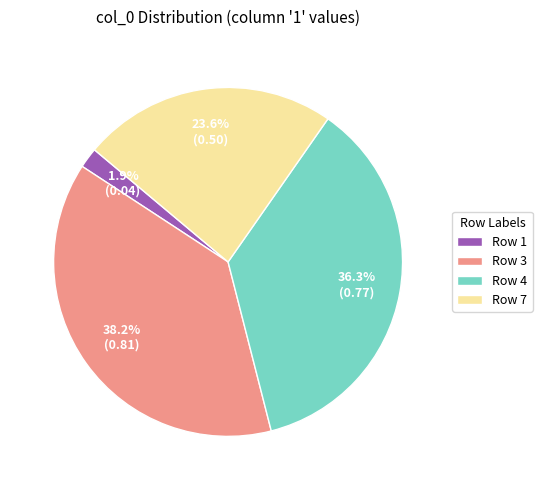

What percentage is NOT represented by Row 7?

76.4%